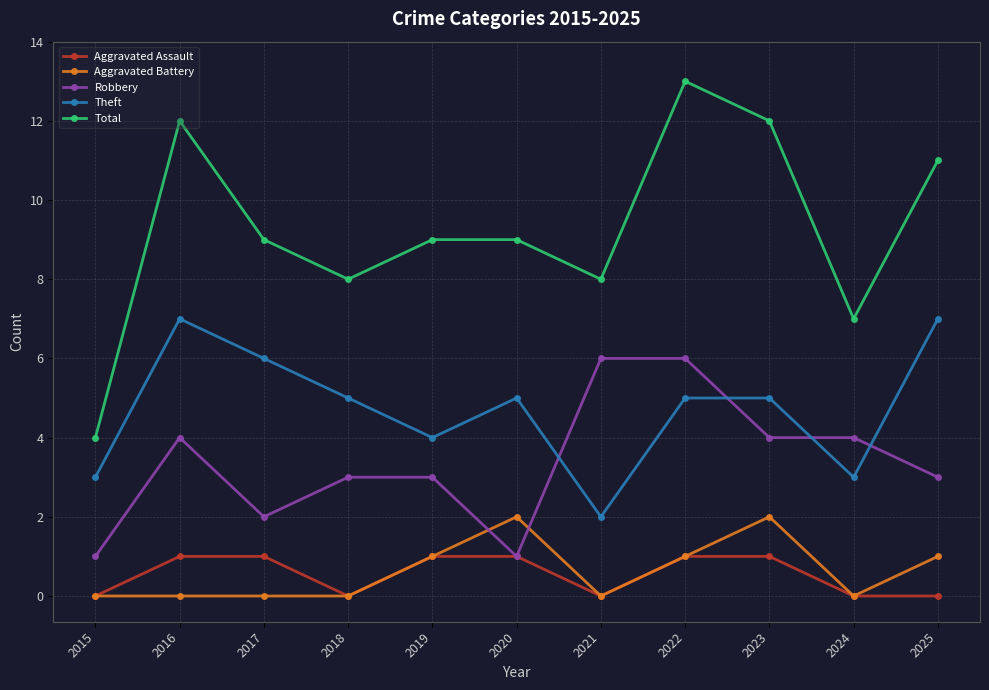

What are all the series names shown in the legend?

Aggravated Assault, Aggravated Battery, Robbery, Theft, Total